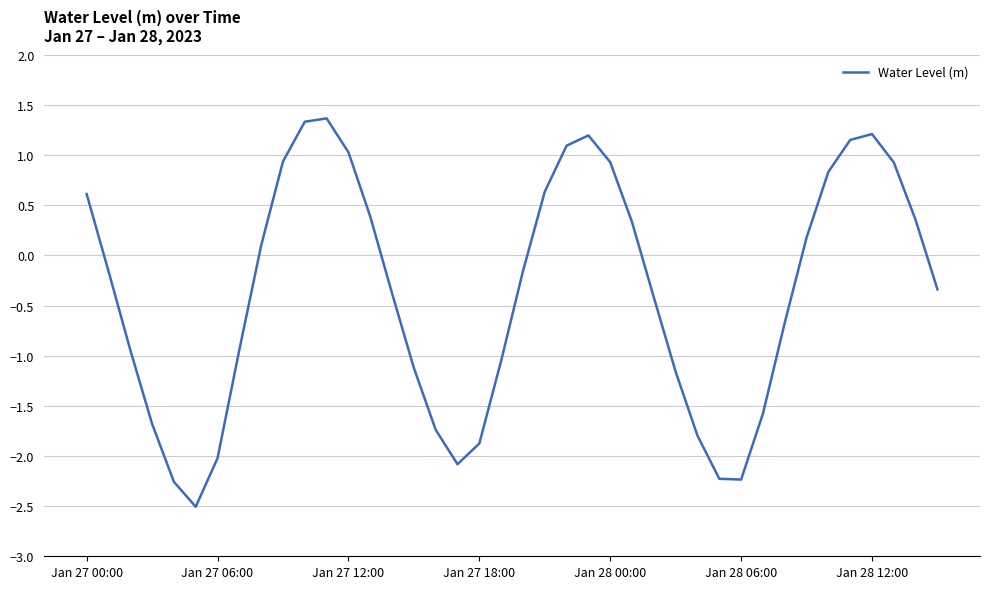

What is the greatest value displayed?

1.4